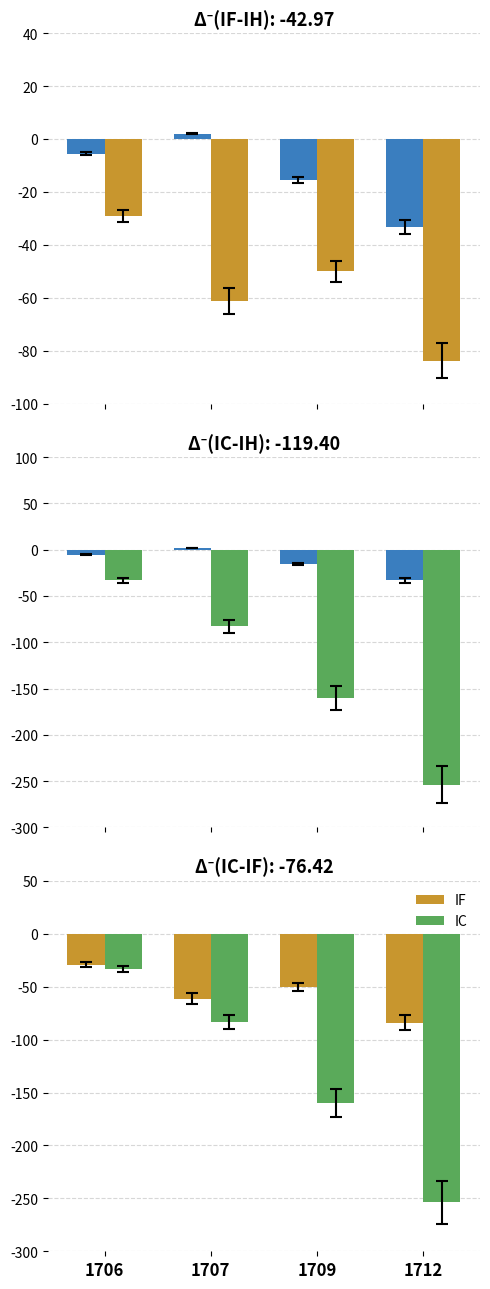

Which series has the largest range (max minus min)?

IC